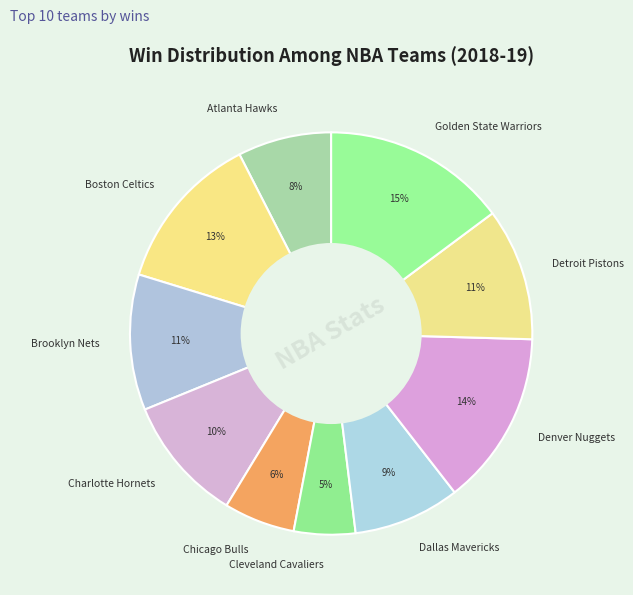

To the nearest percent, what portion does Golden State Warriors represent?

15%